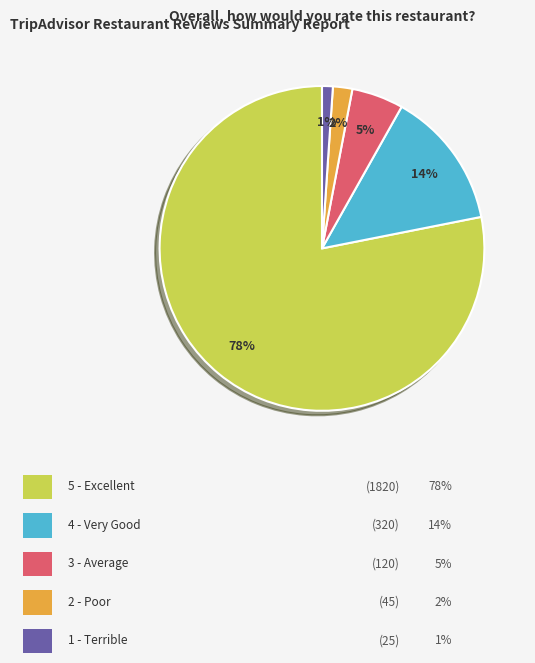

To the nearest percent, what is the difference between the largest and smallest slice percentages?

77%